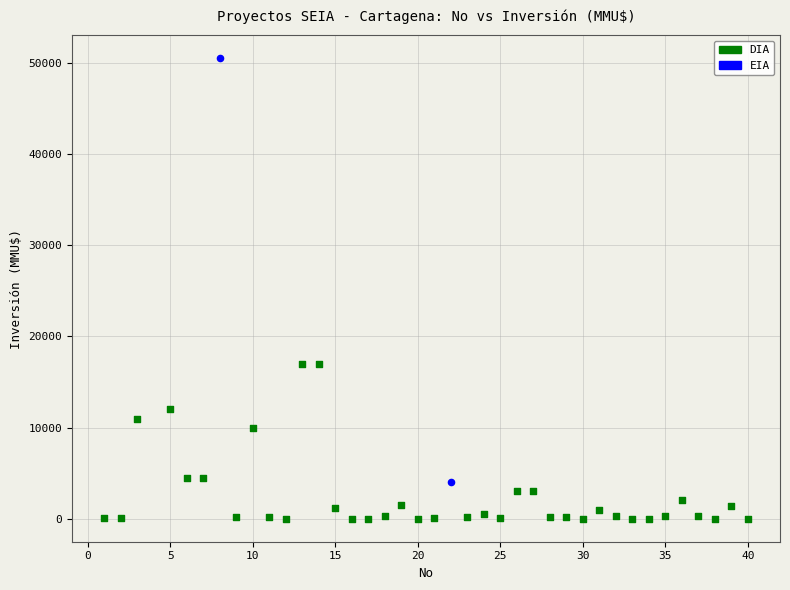

What are all the series names shown in the legend?

DIA, EIA